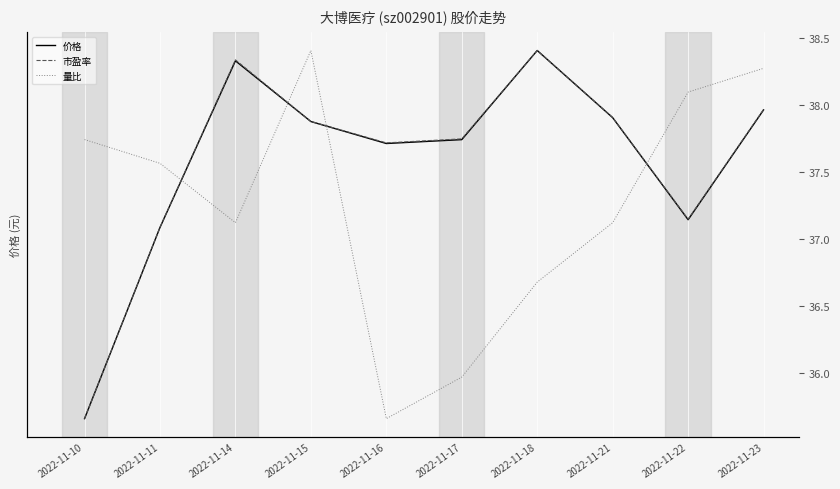

What is the sum of the 市盈率 values at 2022-11-21 and 2022-11-11?

75.0